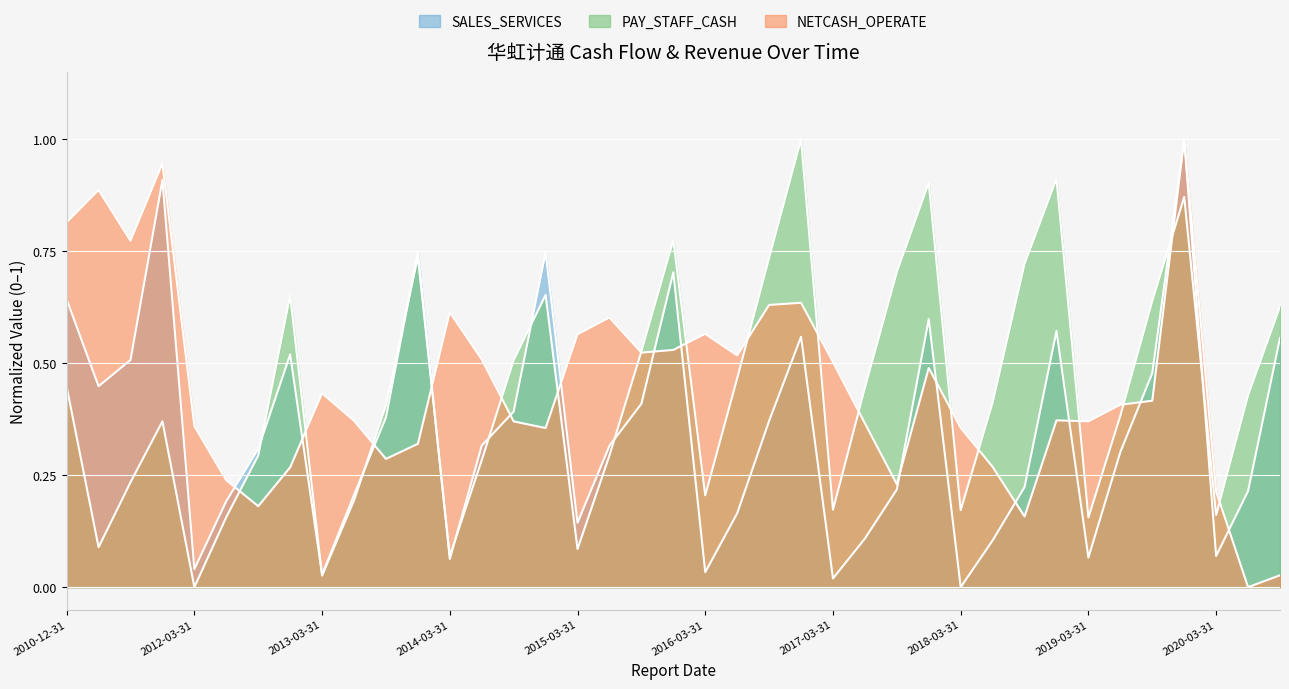

Which series changed the most between 2017-03-31 and 2019-12-31?

SALES_SERVICES